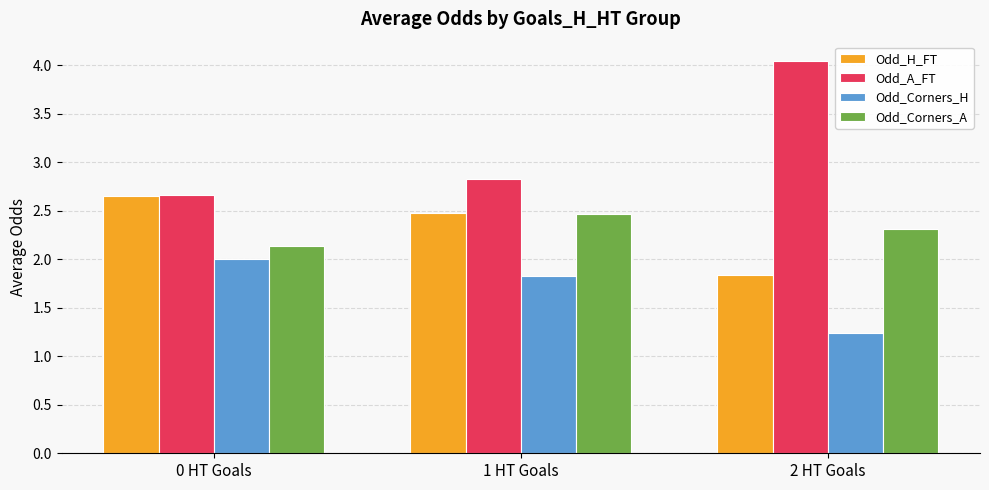

At which category is the sum across all series the highest?

1 HT Goals